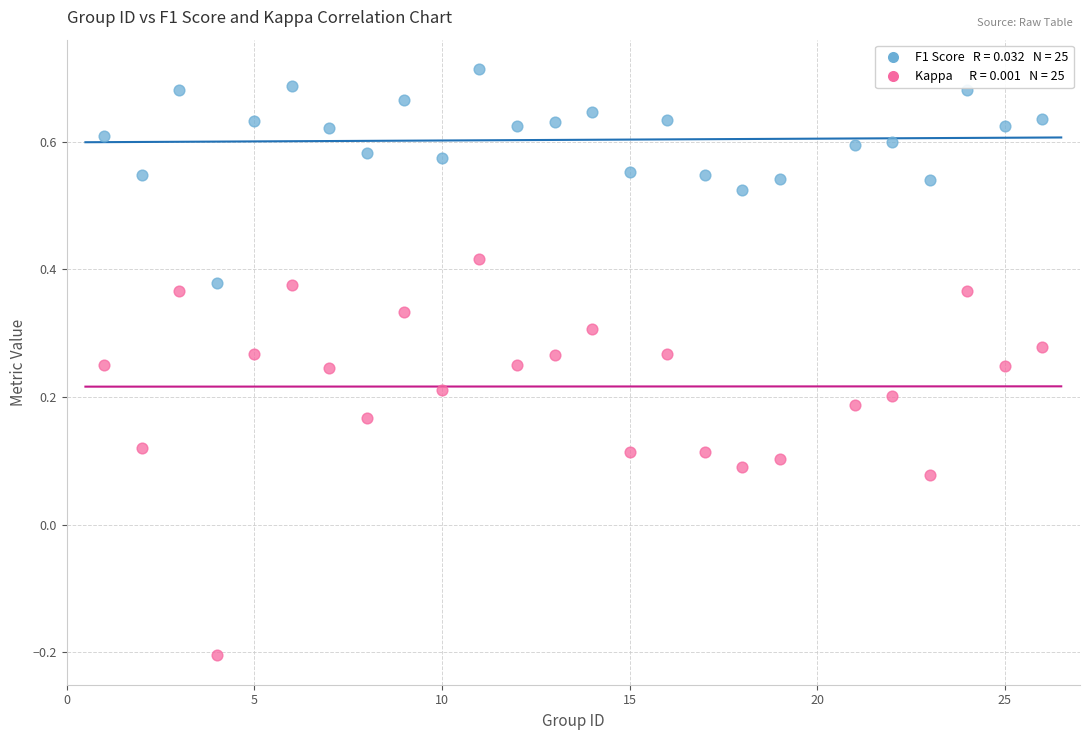

Across all data points, what is the range of Y values (max minus min)?

0.9